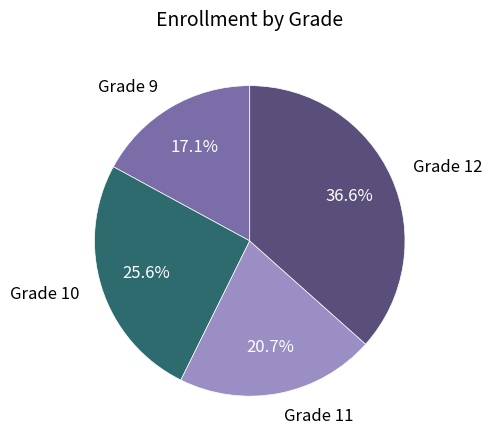

True or false: Grade 11 accounts for 21% of the total.

True